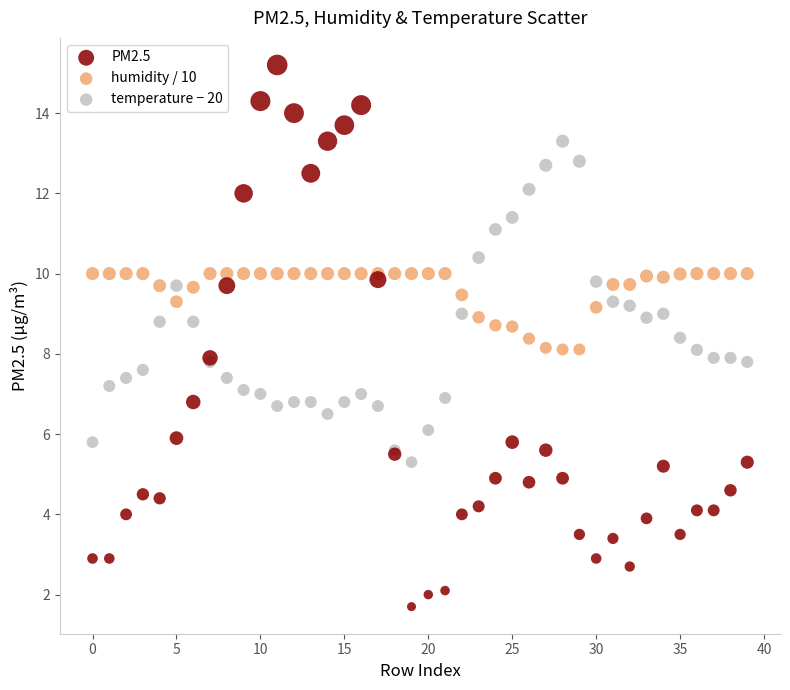

Which series contains the highest Y value?

PM2.5